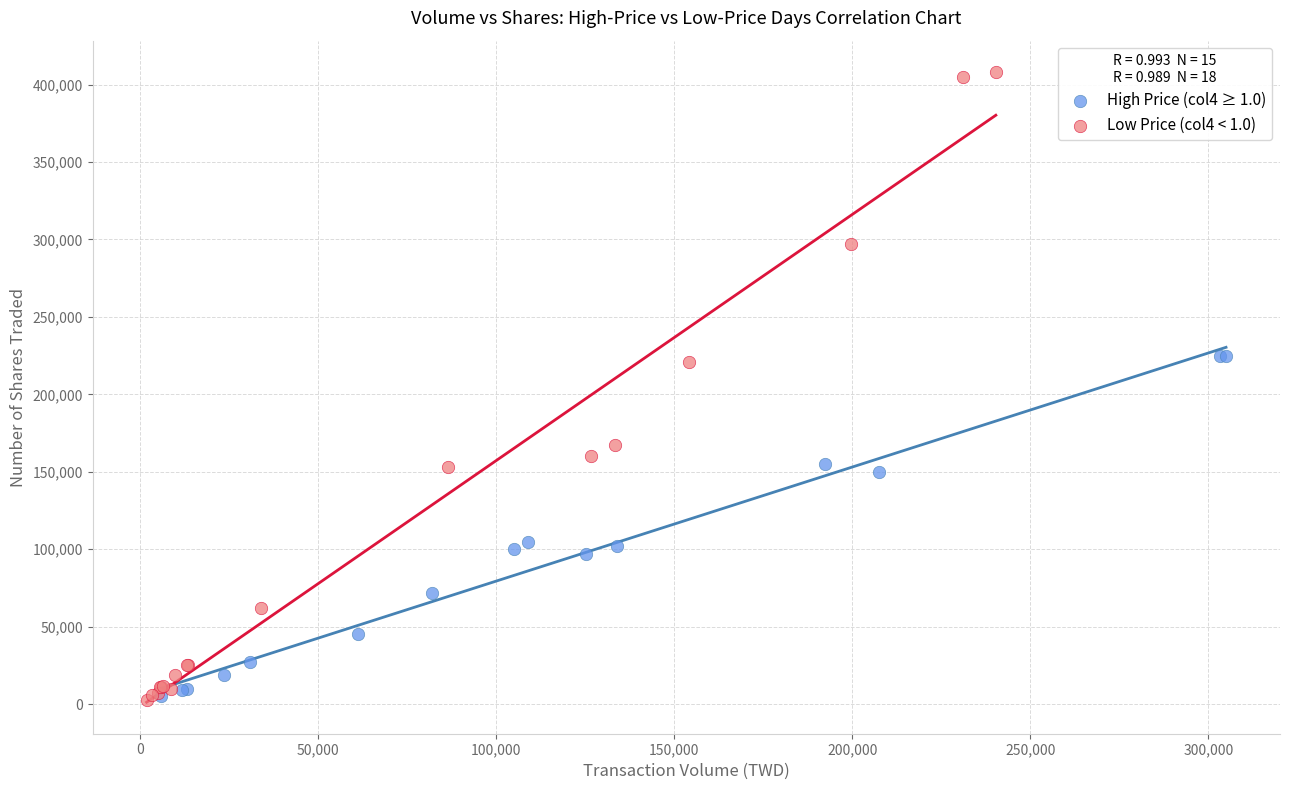

Which series has the widest spread of Y values?

Low Price (col4 < 1.0)